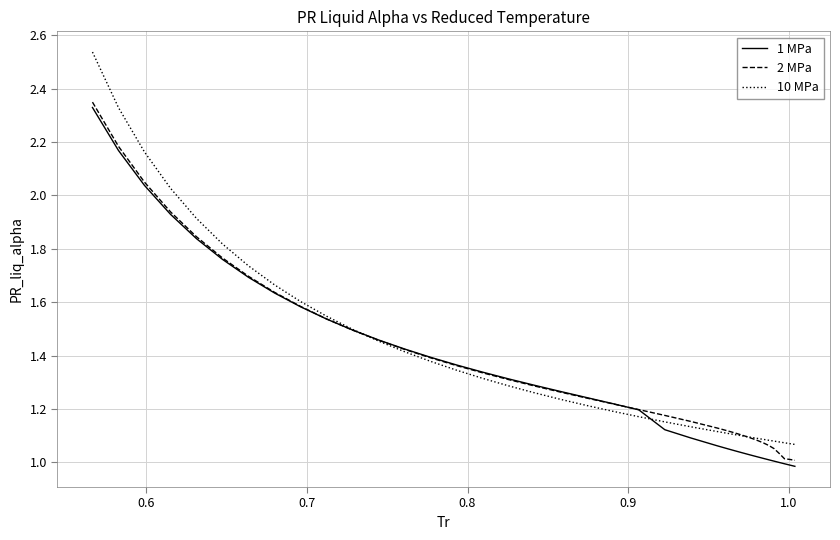

Which series has the largest range (max minus min)?

10 MPa